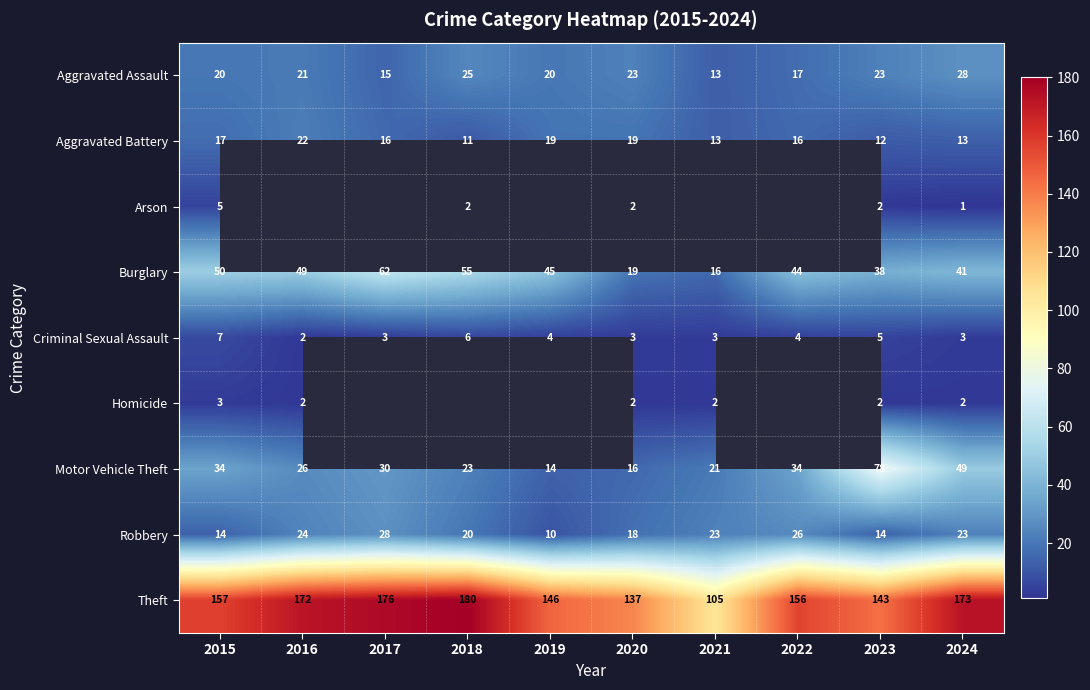

Is the value of Motor Vehicle Theft at 2021 greater than the value of Criminal Sexual Assault at 2020?

Yes